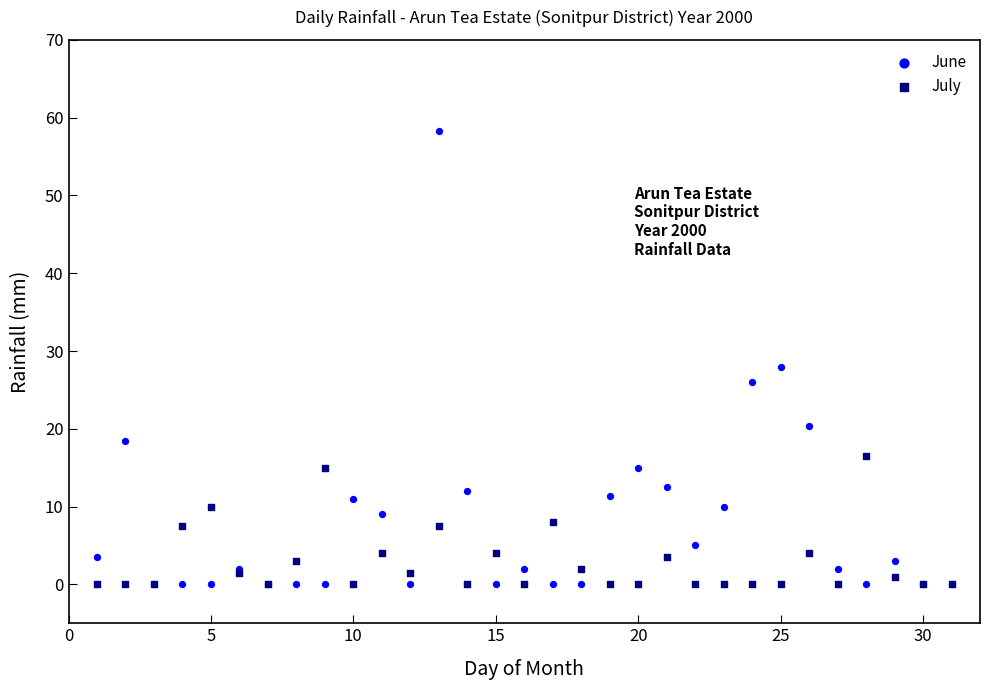

In the June series, what Y value is closest to 29?

28.0